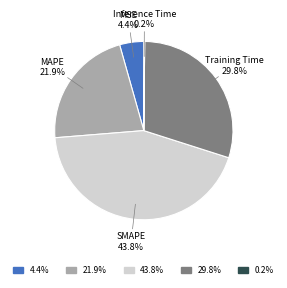

What percentage is the SMAPE slice, to the nearest percent?

44%